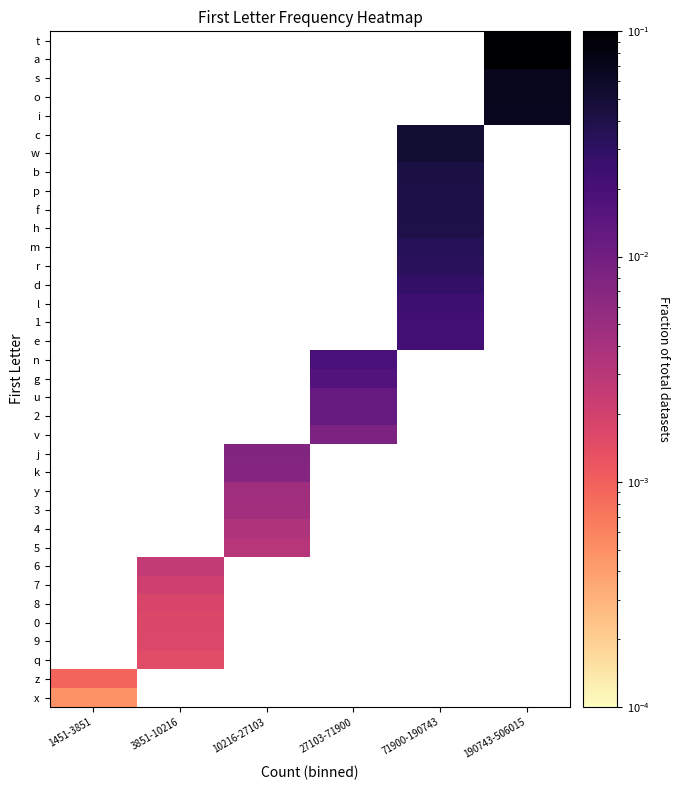

At which category does the chart reach its minimum across all series?

1451-3851